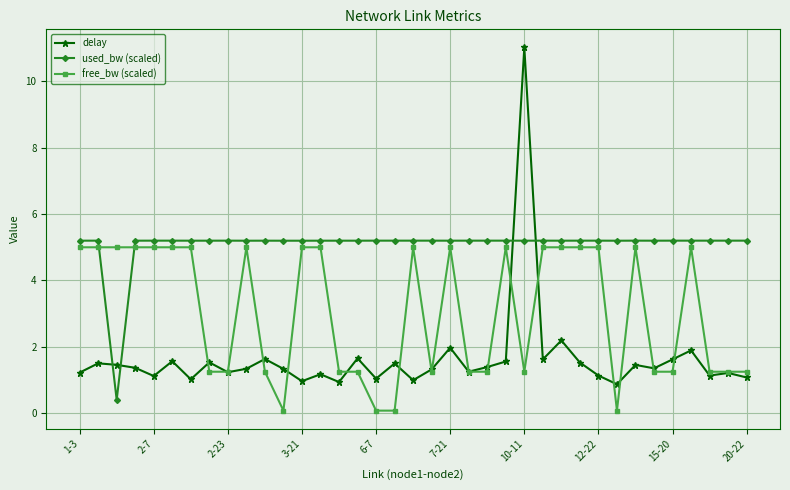

True or false: free_bw (scaled) has more than 1 points higher than both neighbors.

True